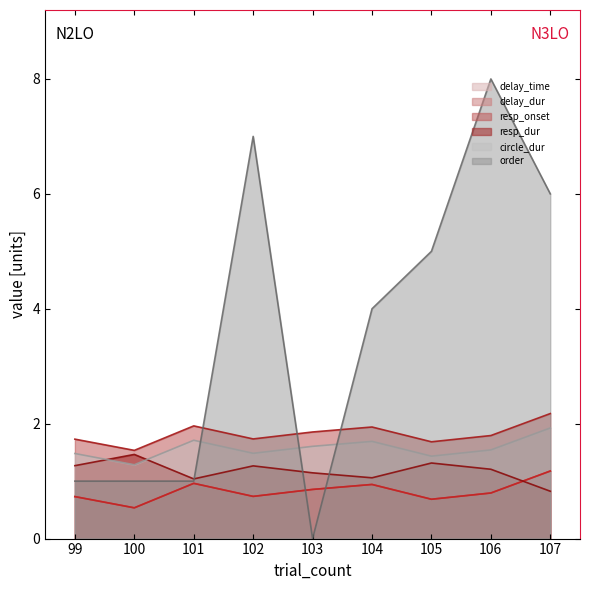

Rank the series at 106 from lowest to highest value.

delay_dur, resp_onset, delay_time, circle_dur, resp_dur, order